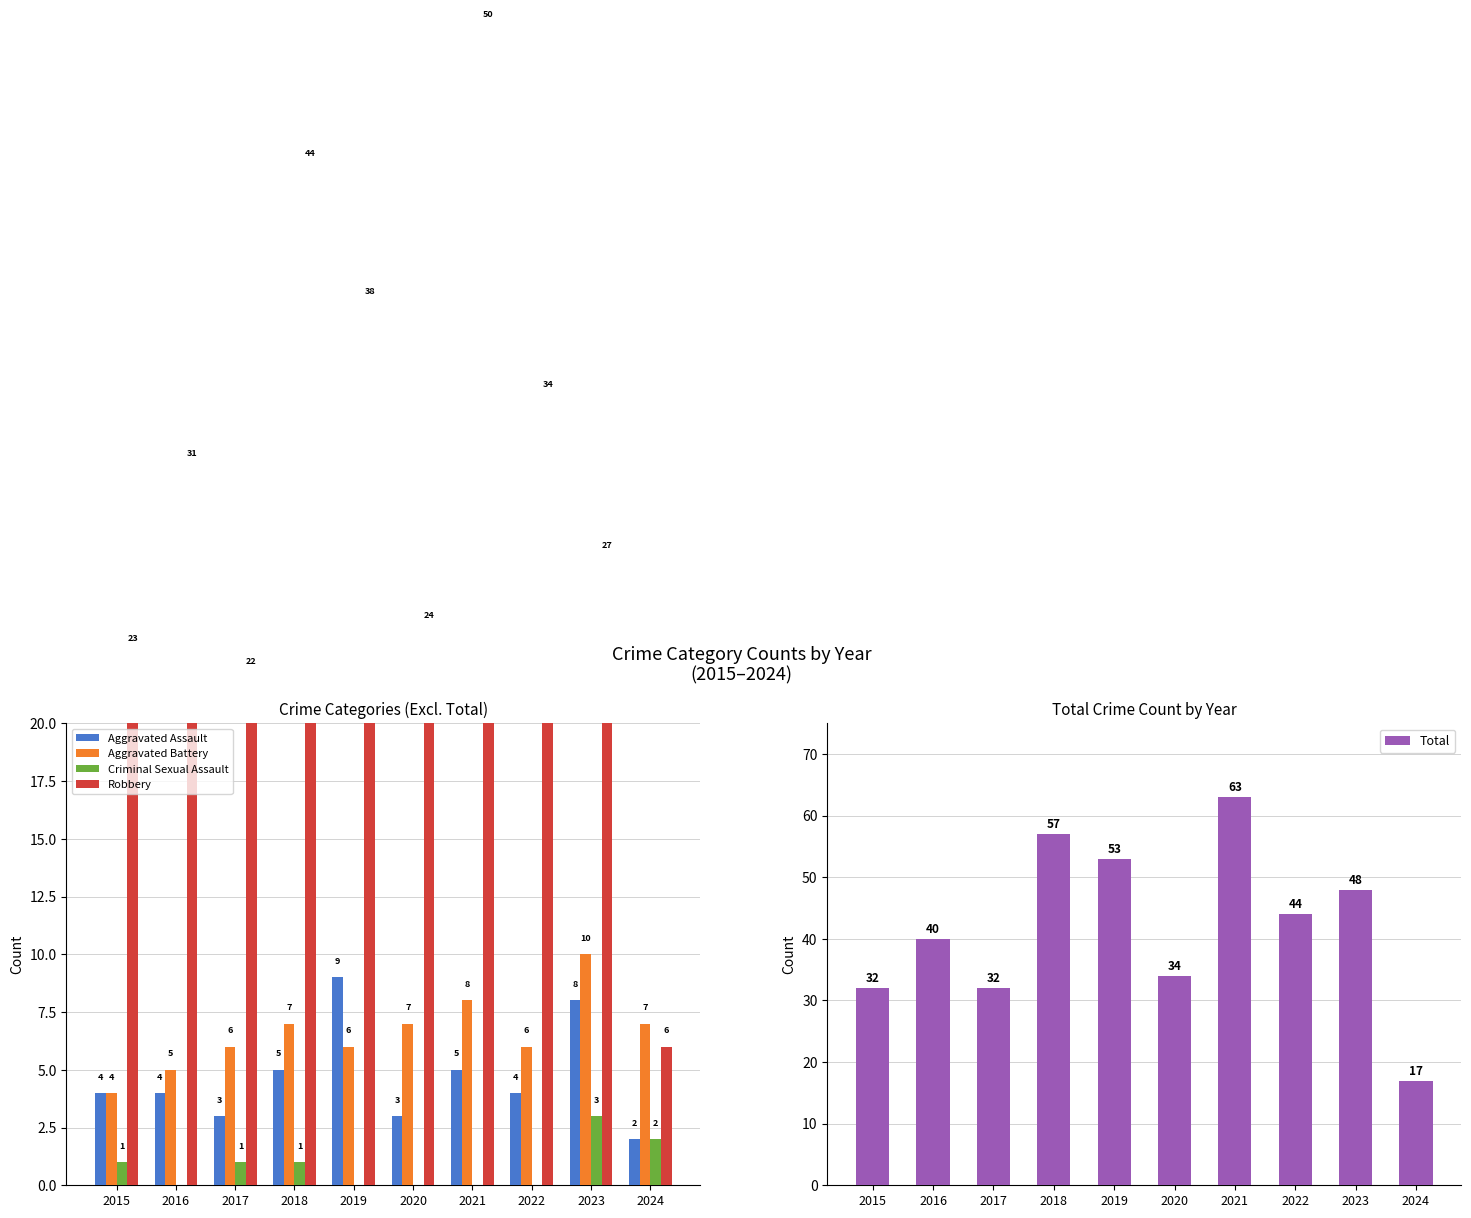

Which series changed the most between 2015 and 2016?

Robbery